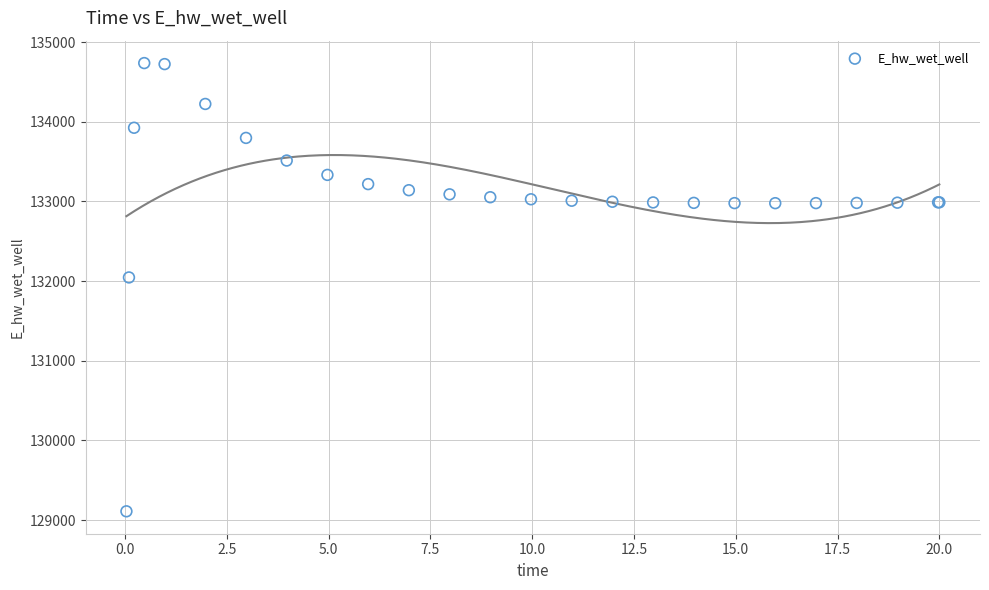

What Y value in the scatter plot is closest to 131923?

132046.0